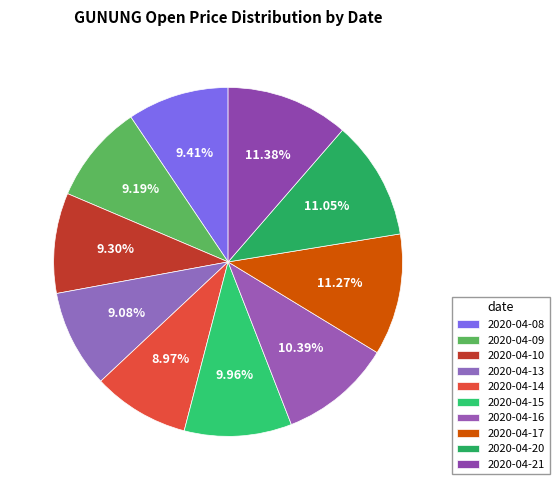

What percentage do 2020-04-10 and 2020-04-21 together represent?

20.7%